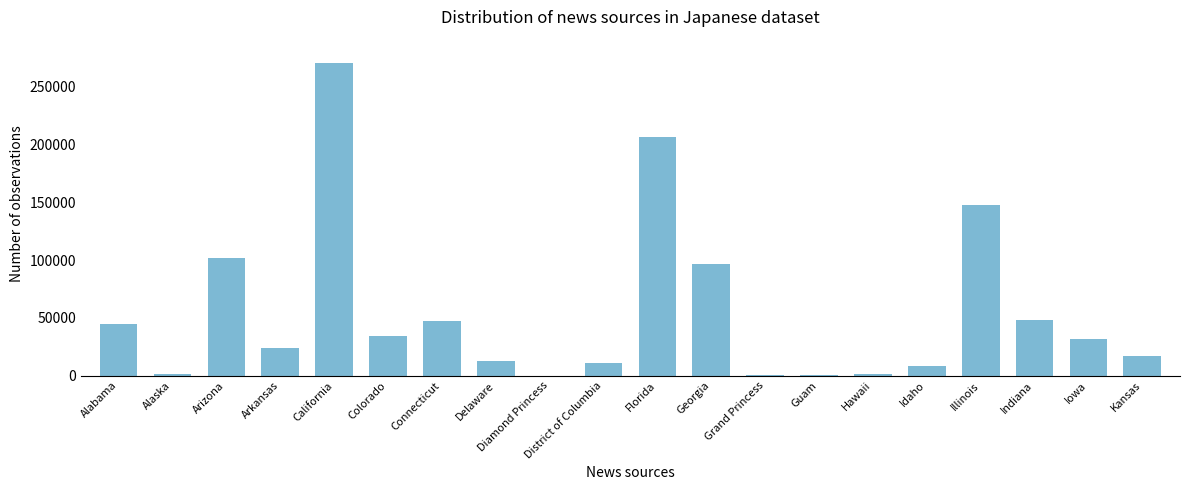

At which category does the chart reach its peak across all series?

California